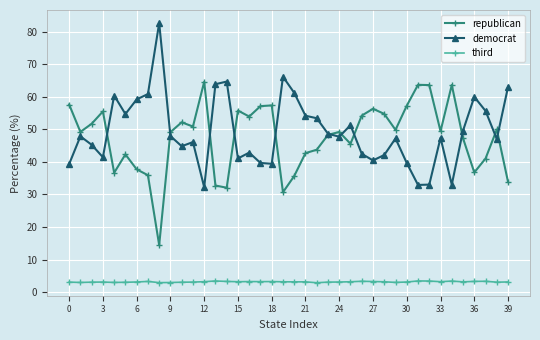

How many distinct data groups are displayed?

3